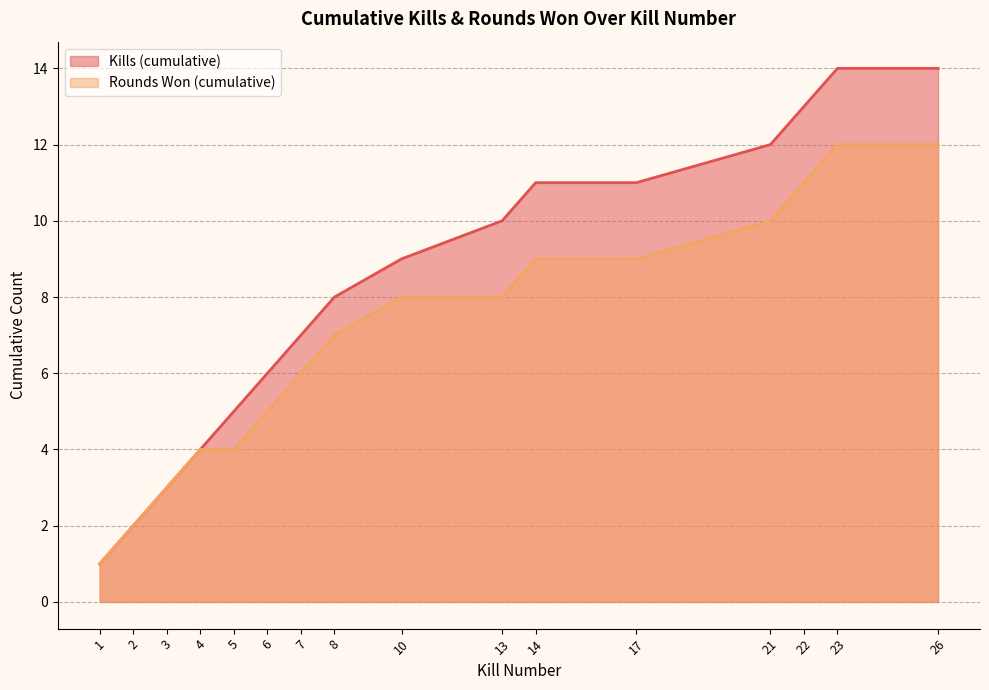

What is the difference between the Rounds Won (cumulative) values at 7 and 23?

6